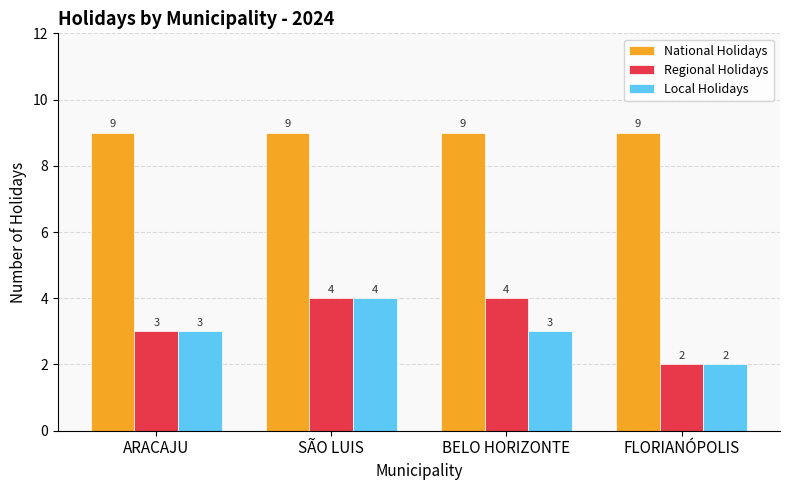

What is the highest value of the National Holidays series?

9